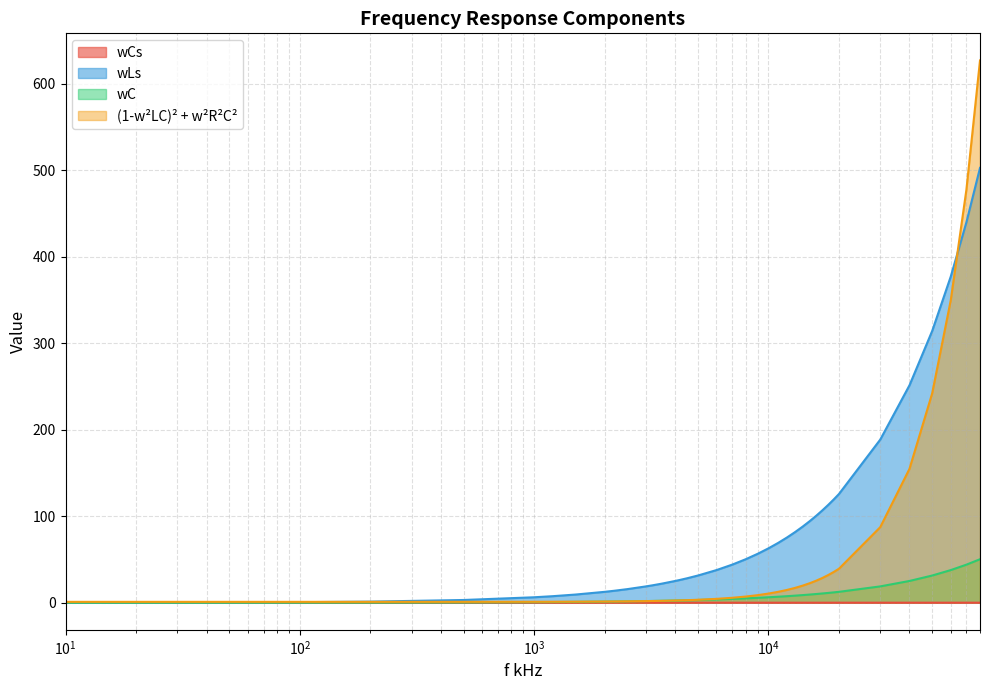

At how many categories does at least one series exceed 195?

5